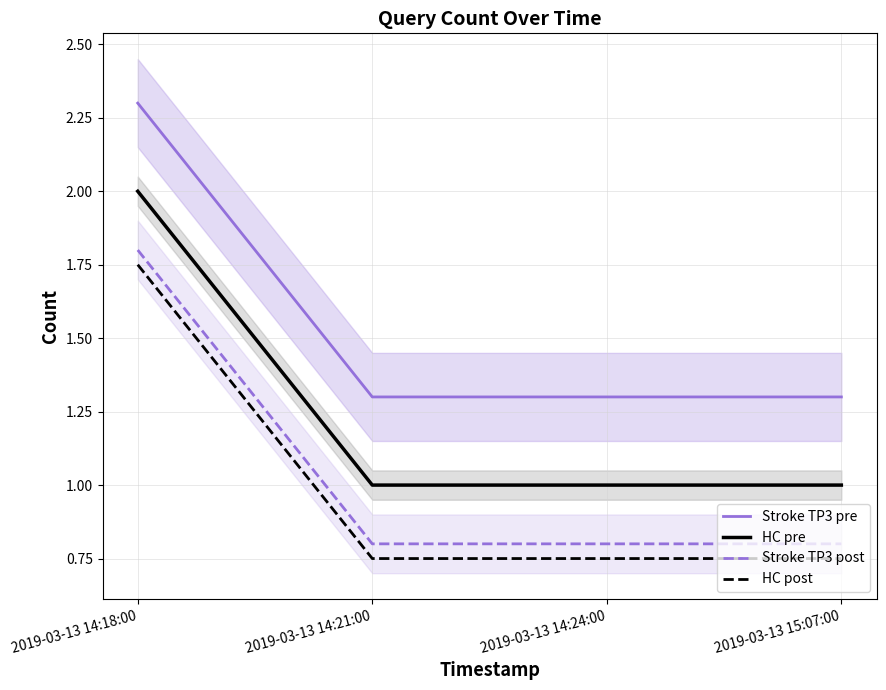

What value does the HC post series have at 2019-03-13 15:07:00?

0.8